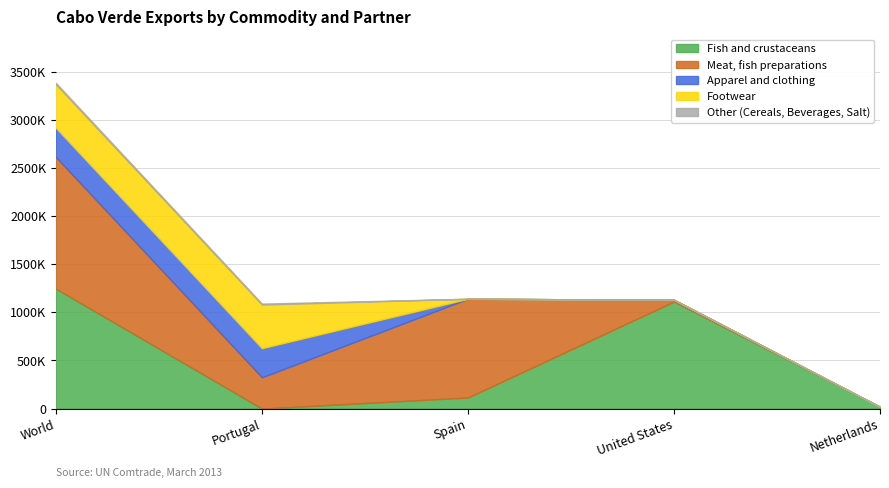

How many values in Meat, fish preparations are above zero?

4